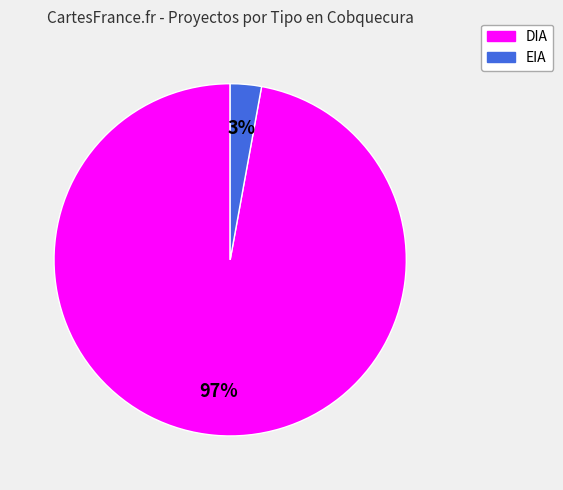

Is the sum of EIA and DIA greater than half?

Yes